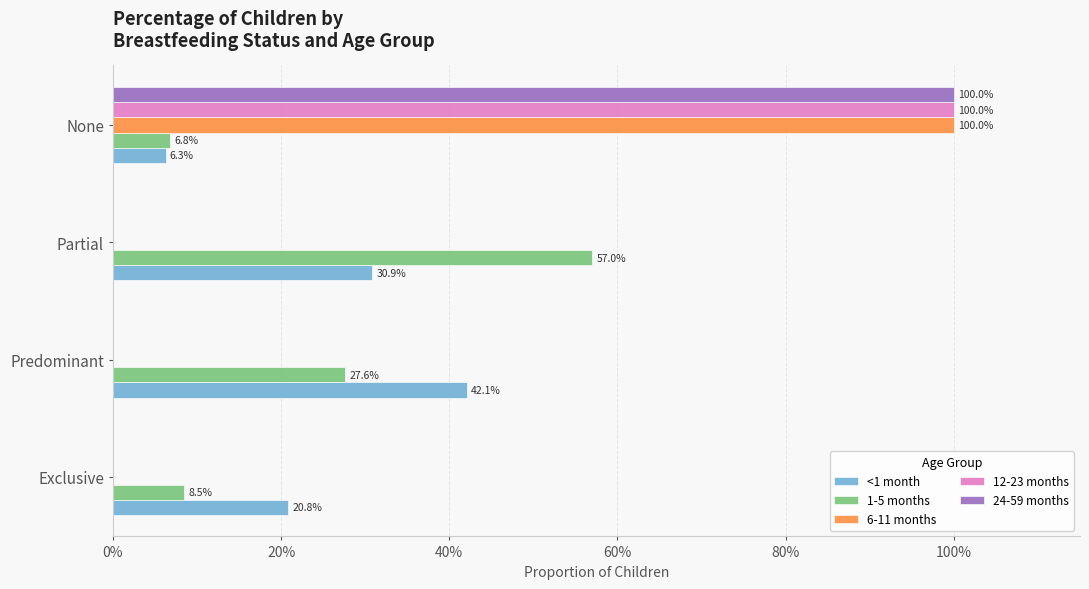

What are all the series names shown in the legend?

<1 month, 1-5 months, 6-11 months, 12-23 months, 24-59 months